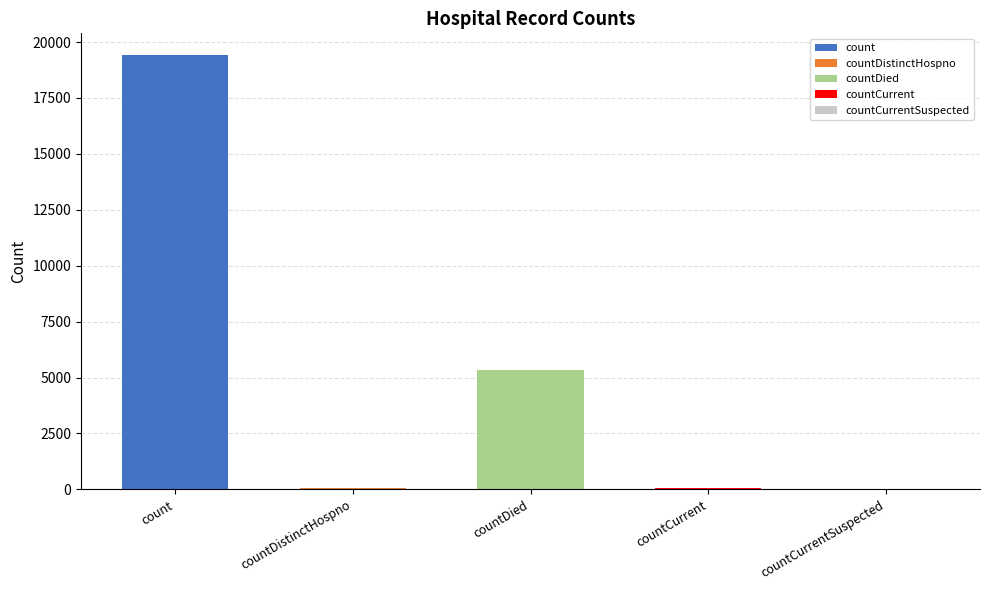

The chart shows a value of 0 at countCurrentSuspected. True or false?

True